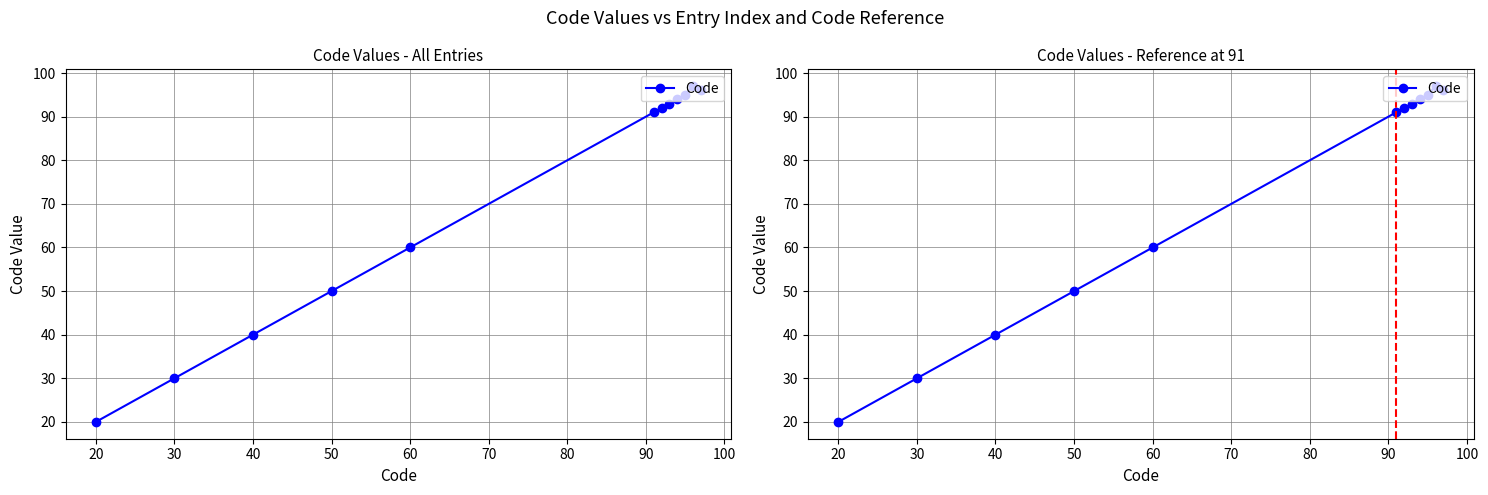

How many lines are shown in the chart?

1